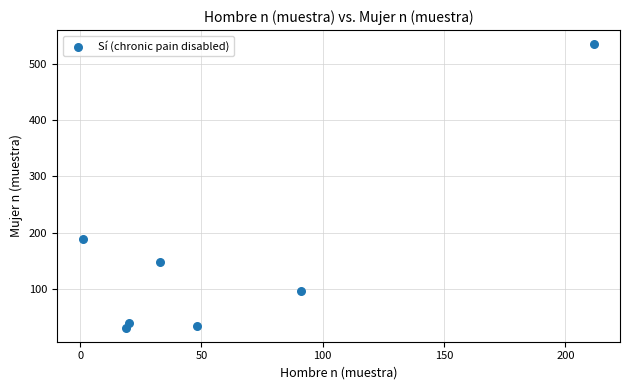

What is the average X value?

61